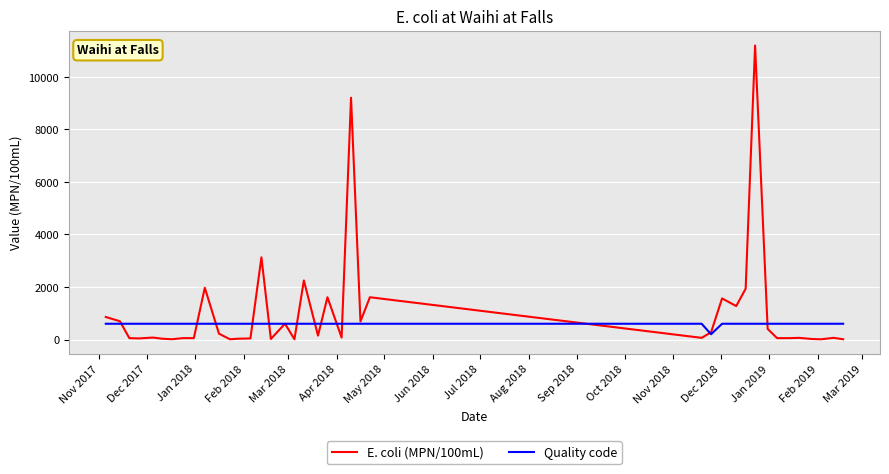

Which series has the widest spread of values?

E. coli (MPN/100mL)